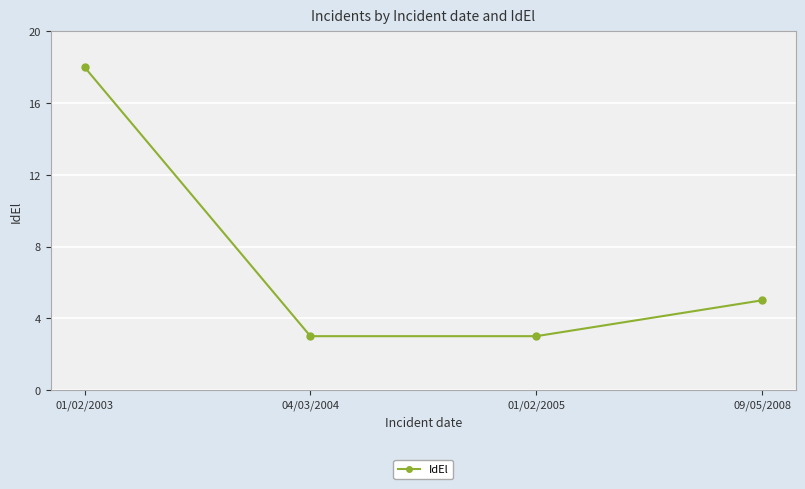

What is the sum of all values?

29